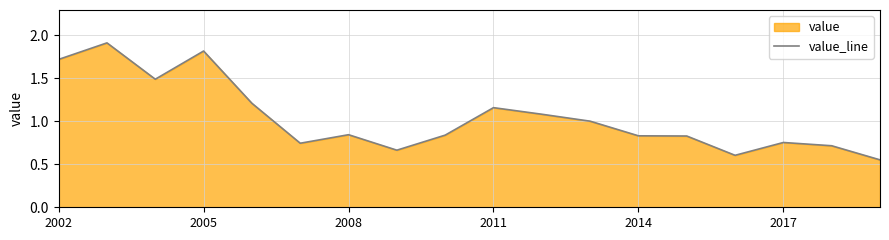

What is the average value?

1.0